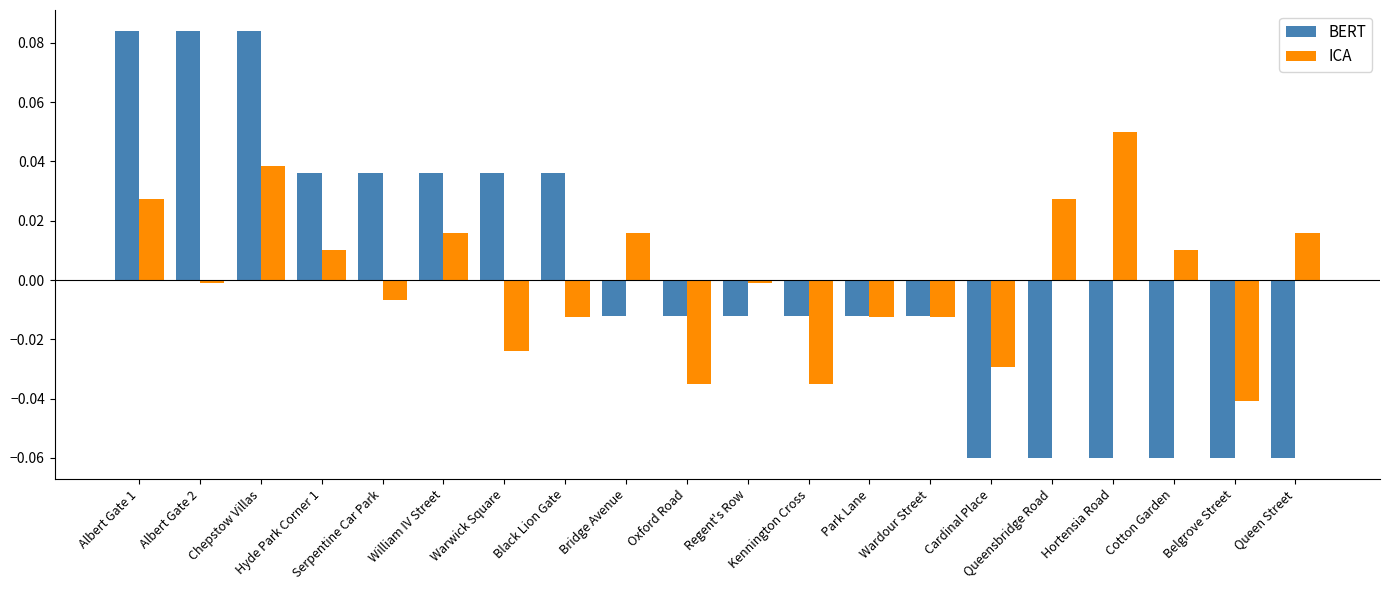

How many bars are there in each group?

2